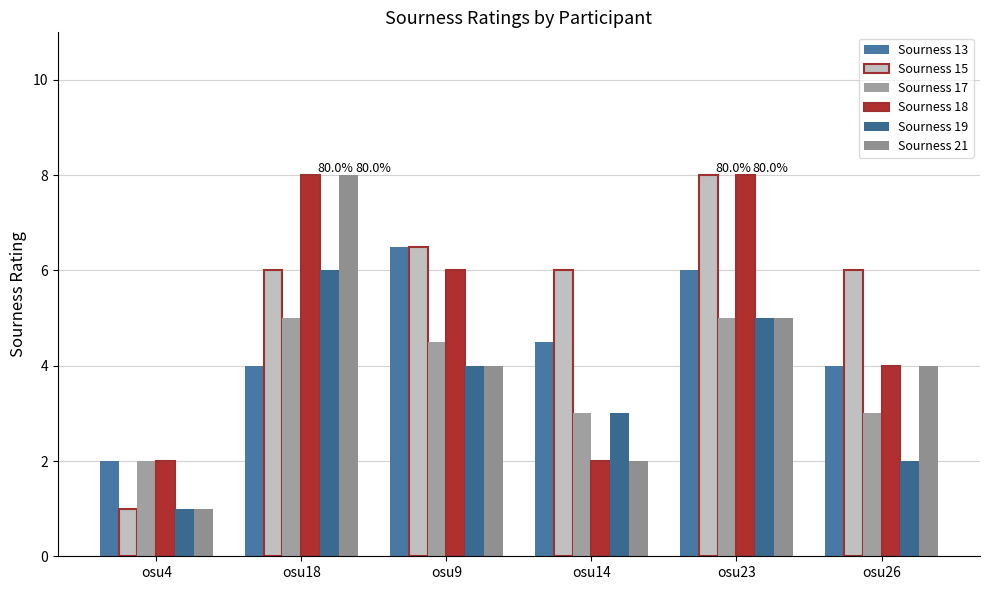

Which series has the largest range (max minus min)?

Sourness 15